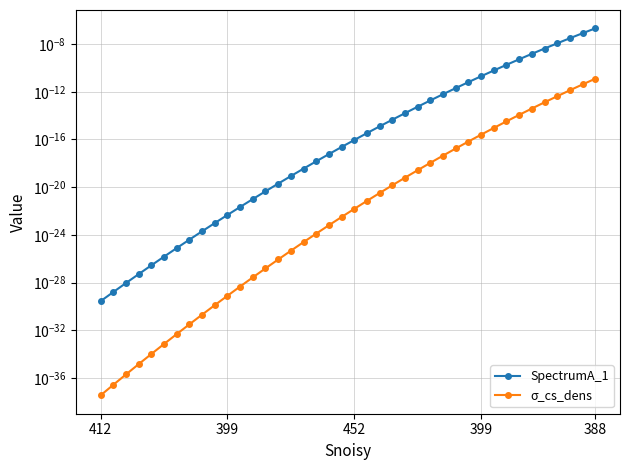

What are all the series names shown in the legend?

SpectrumA_1, σ_cs_dens